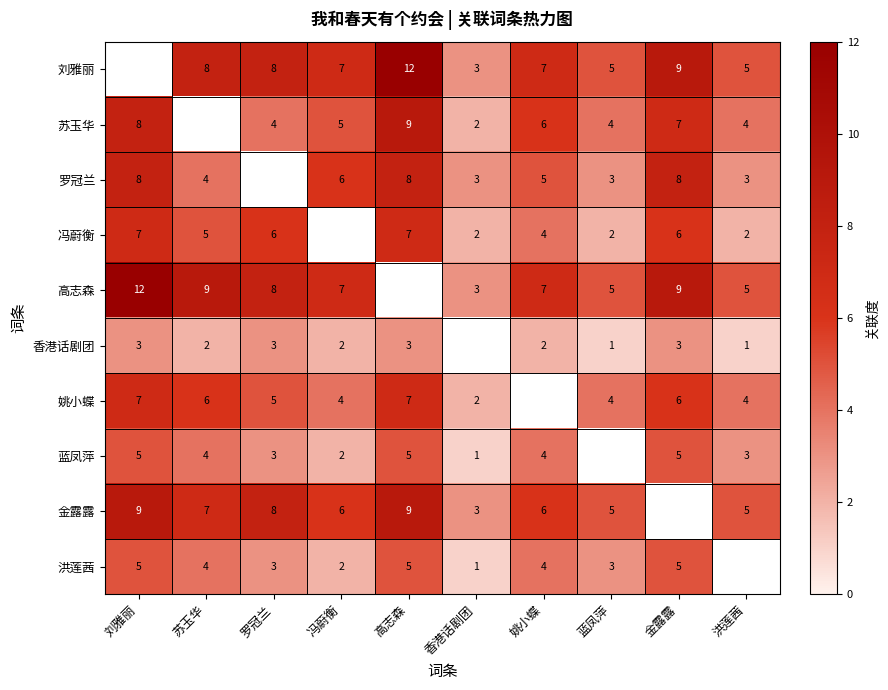

How many series are shown in this chart?

10